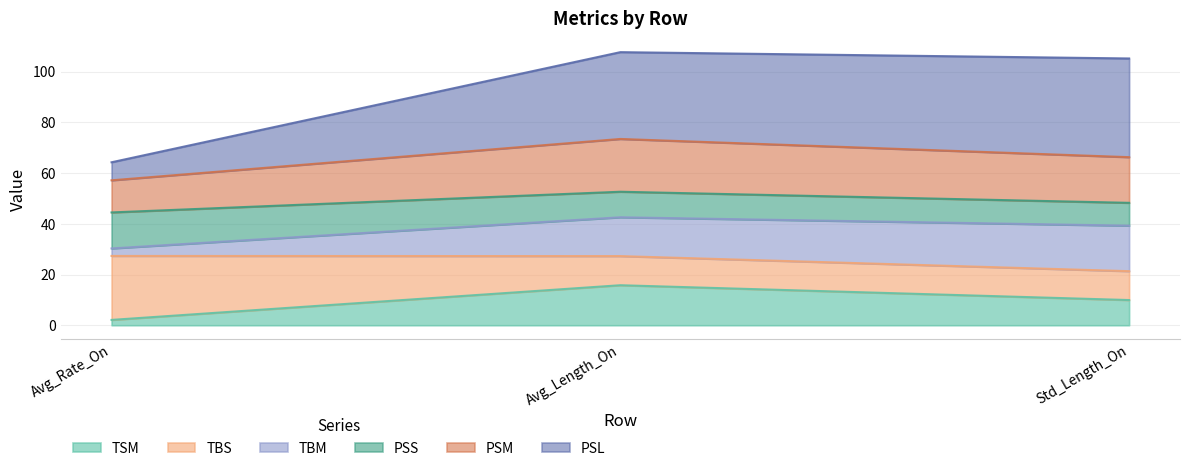

What is the maximum value for TSM?

15.8